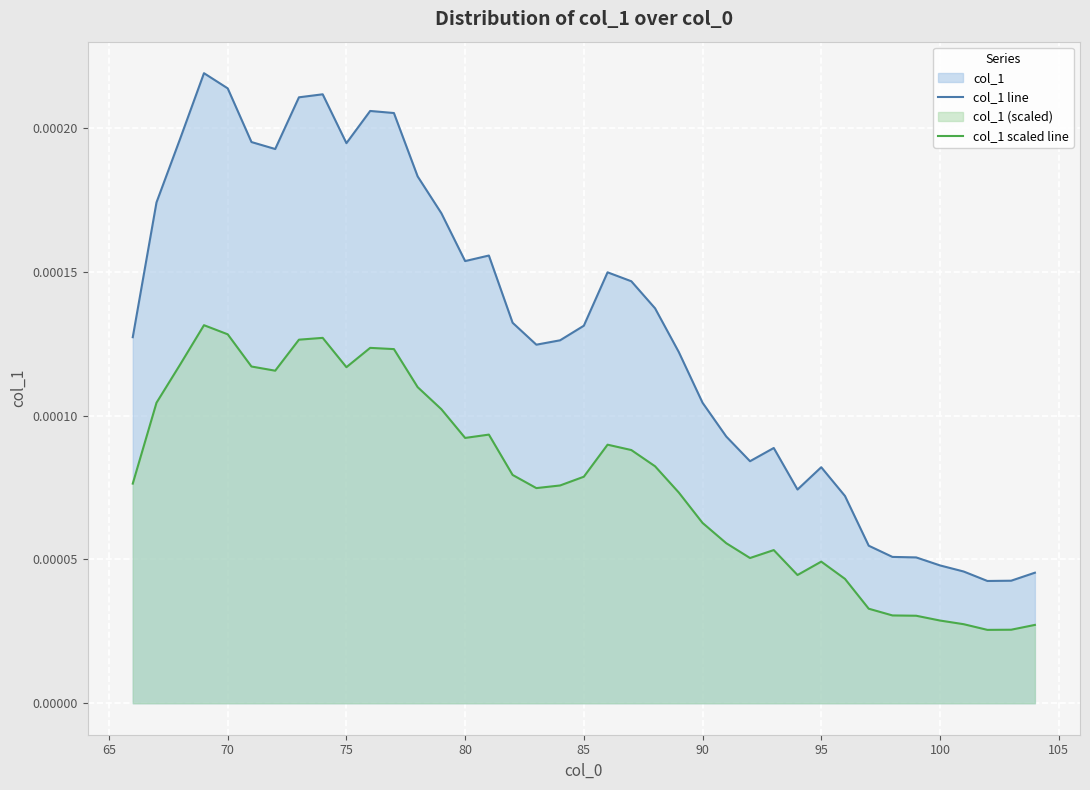

How many lines are shown in the chart?

2